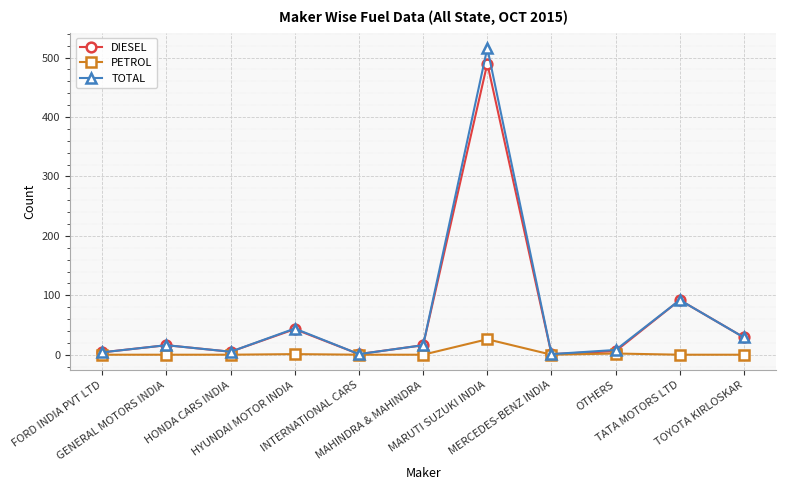

What is the label of the 7th point from the right?

INTERNATIONAL CARS